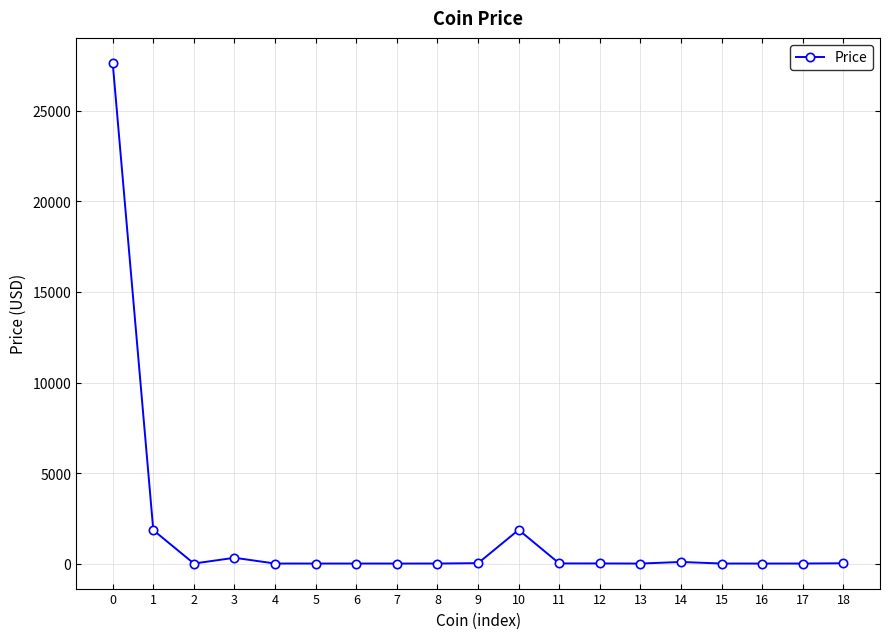

What is the greatest value displayed?

27651.6